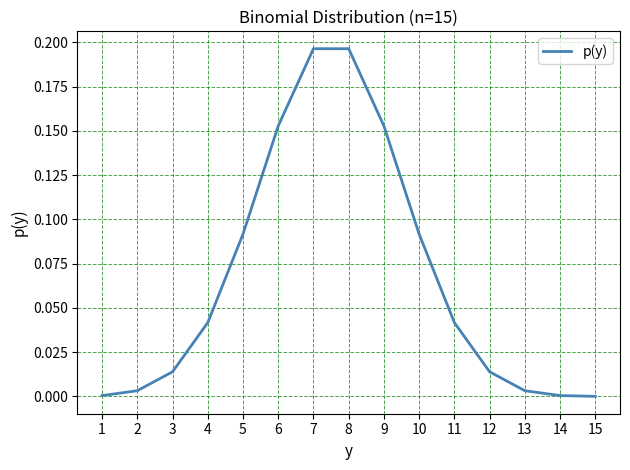

Does the chart have visible grid lines?

Yes